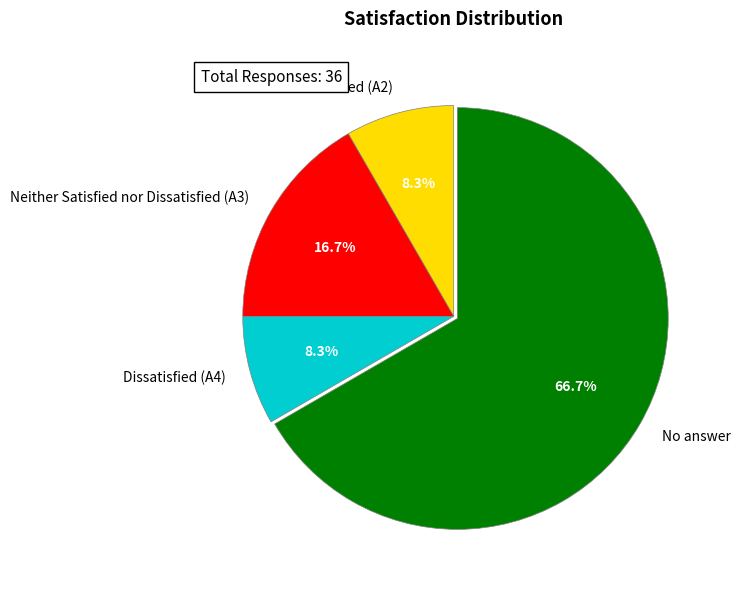

The Neither Satisfied nor Dissatisfied (A3) slice represents 17% of the pie. True or false?

True